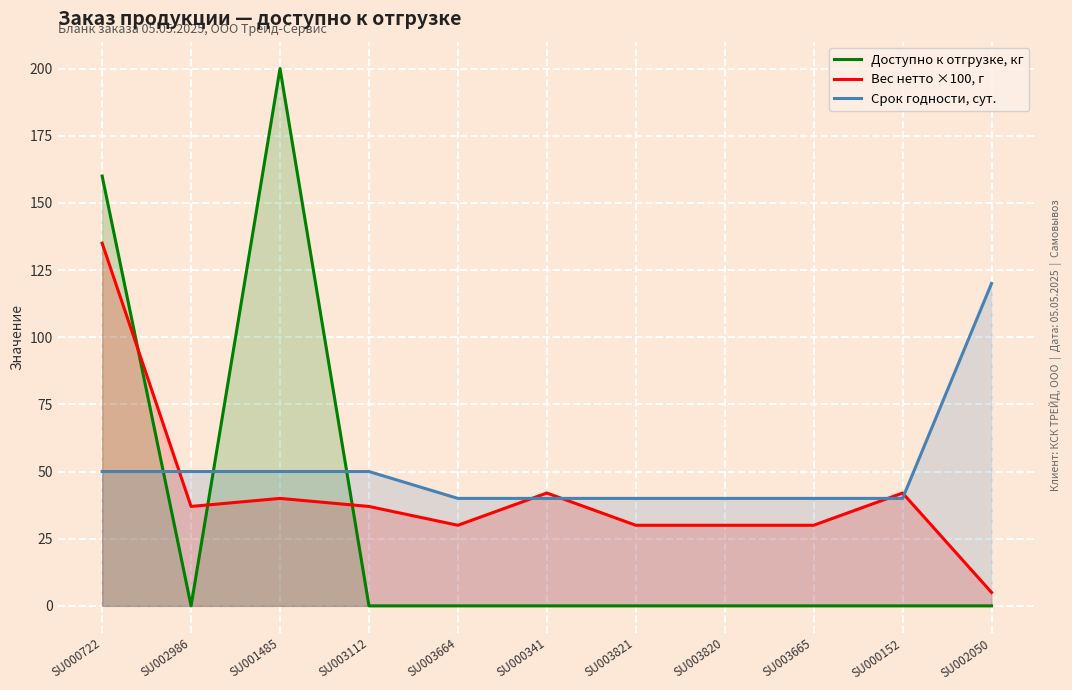

At which category is the sum across all series the highest?

SU000722